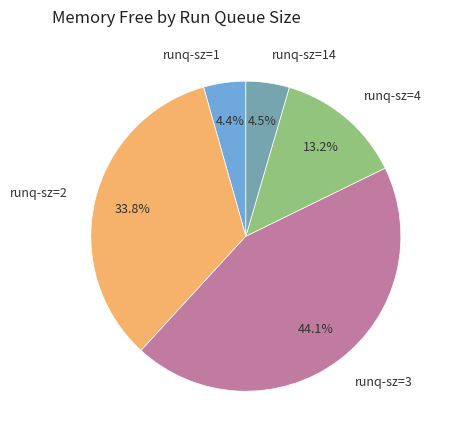

How many slices are in this pie chart?

5